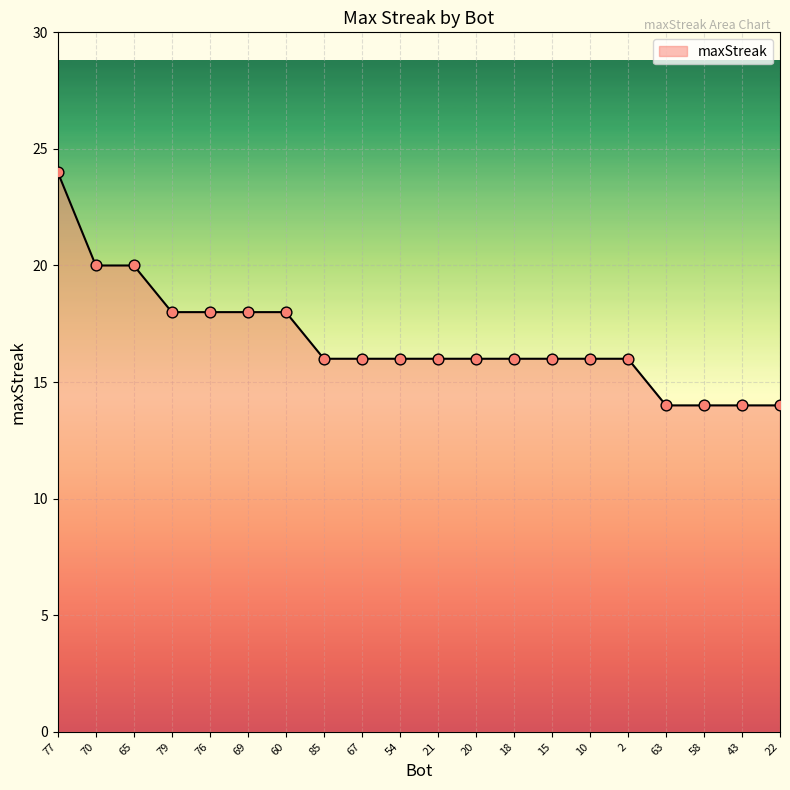

What is the change in value from 85 to 22?

-2